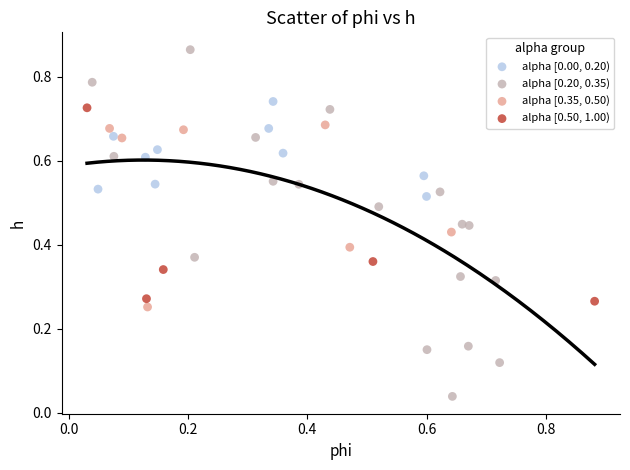

Which series reaches the maximum Y coordinate?

alpha [0.20, 0.35)